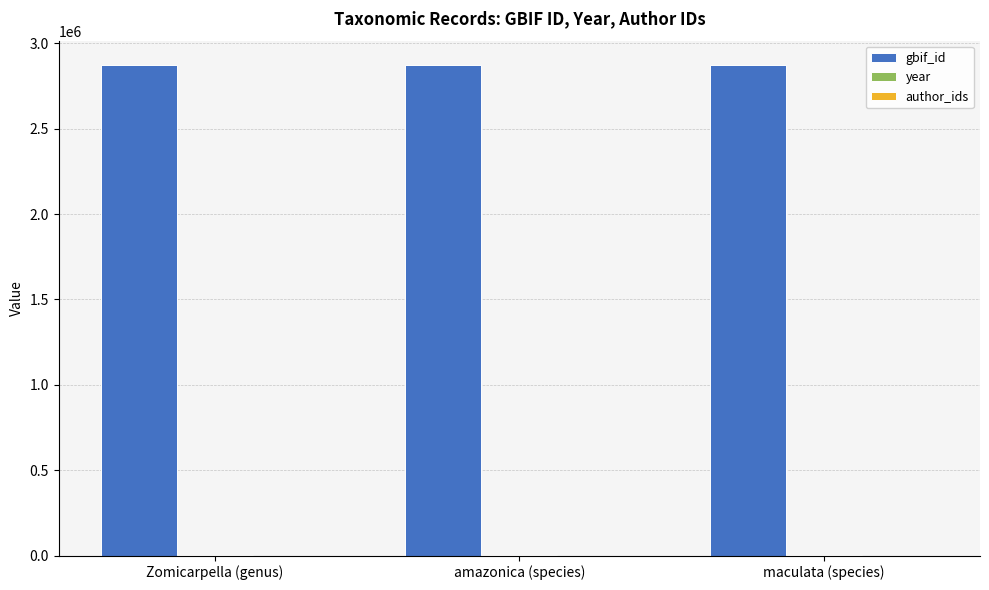

Is it true that gbif_id equals 2871803 at Zomicarpella (genus)?

True